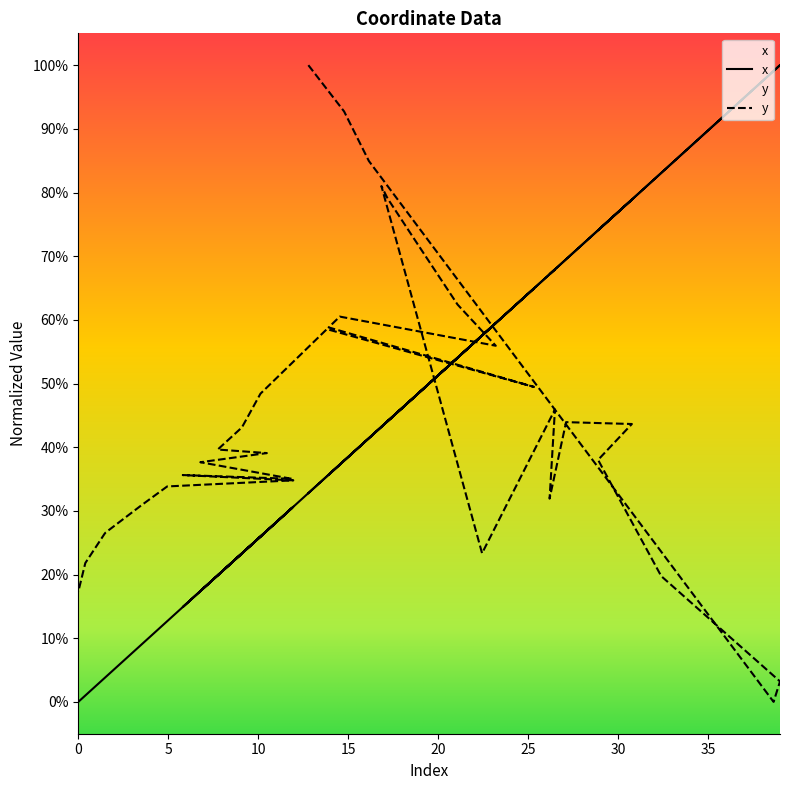

True or false: x and y cross at least once.

True